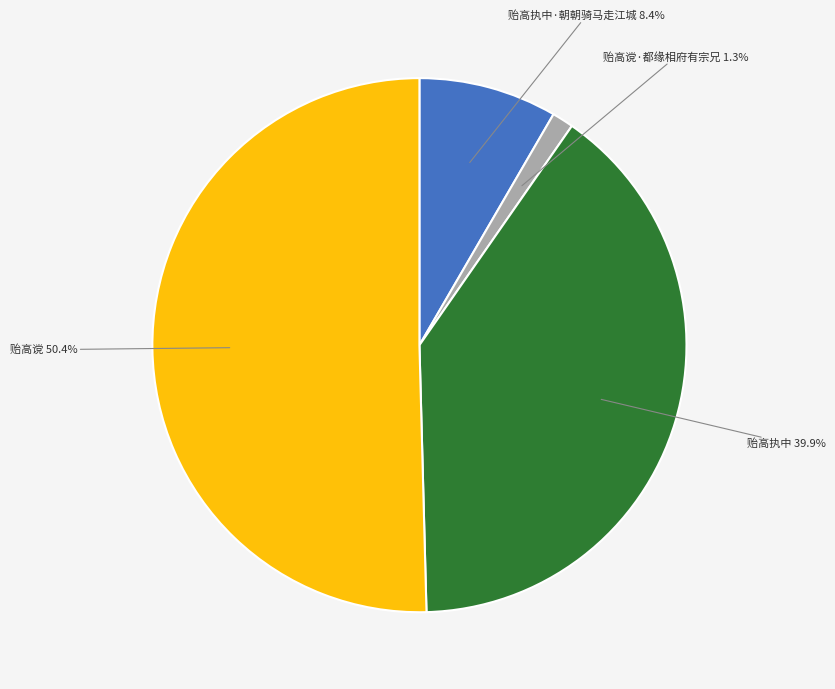

Is there a majority slice in this chart?

Yes